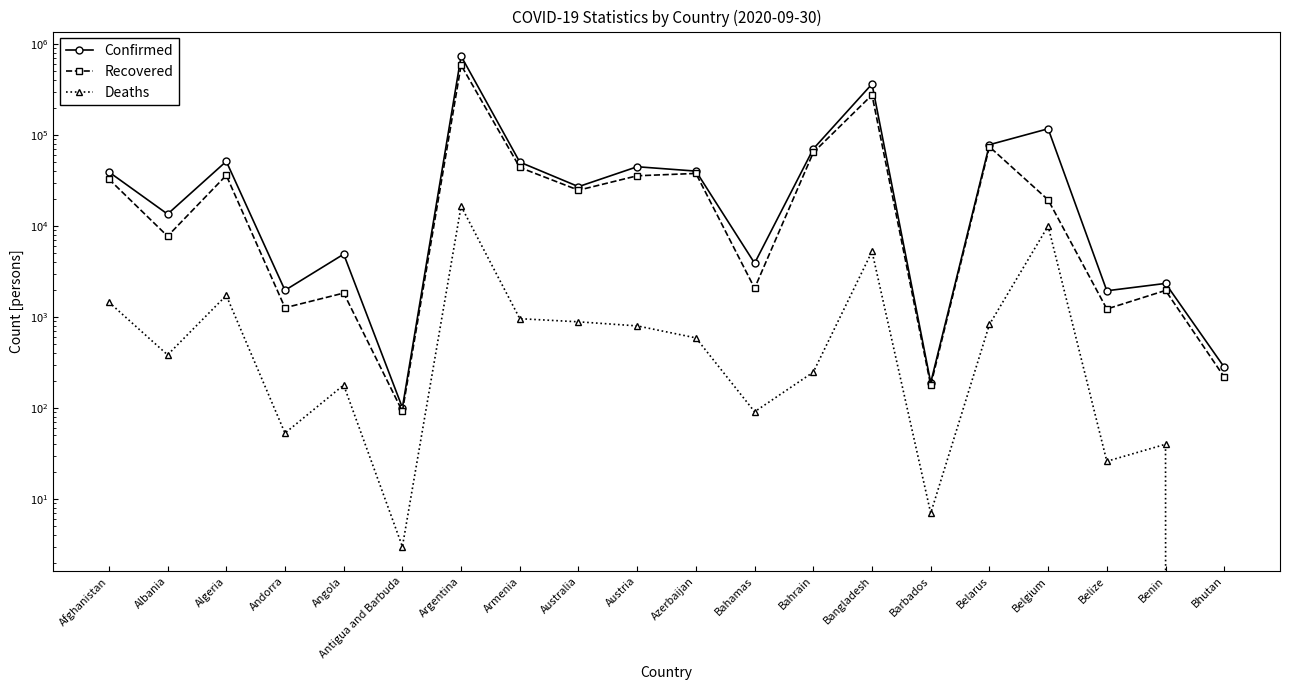

What is the lowest value of the Confirmed series?

101